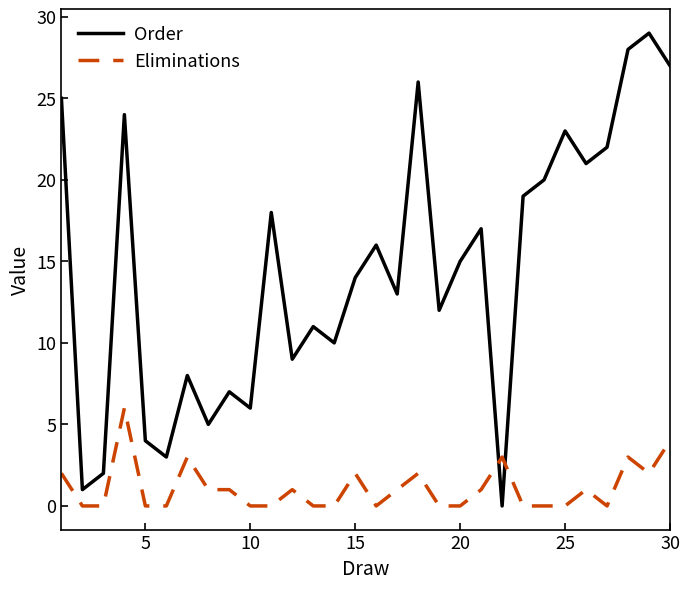

What is the highest value of the Order series?

29